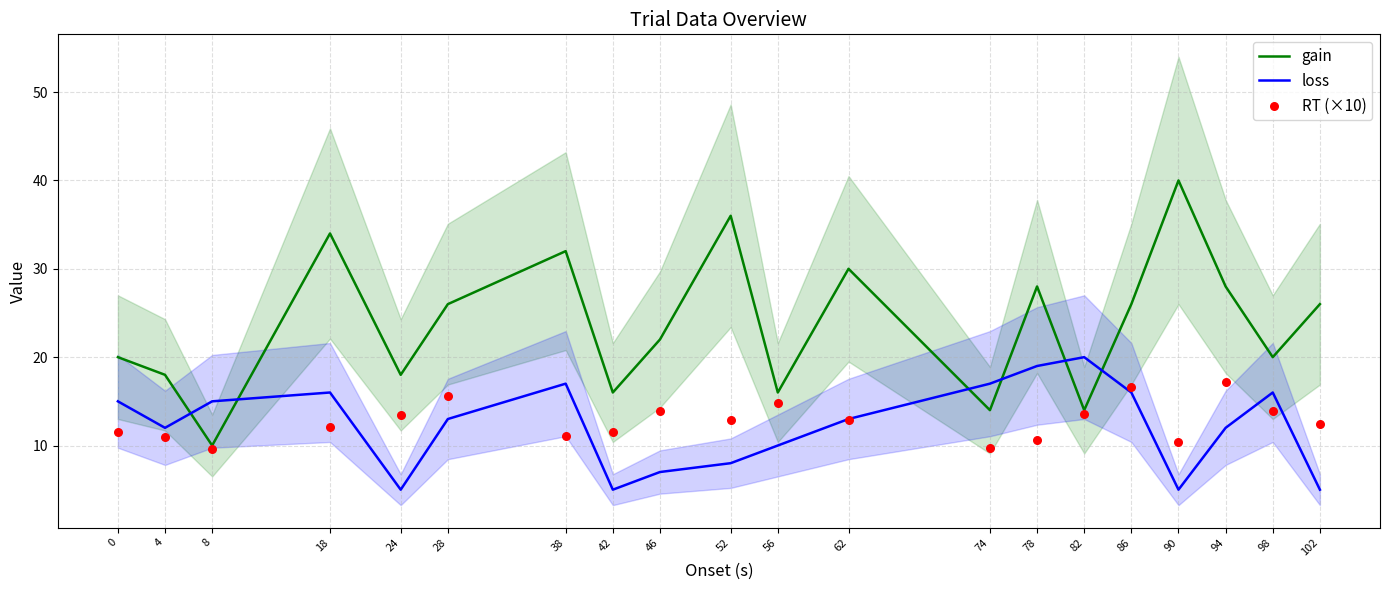

Which series contains the lowest Y value?

loss